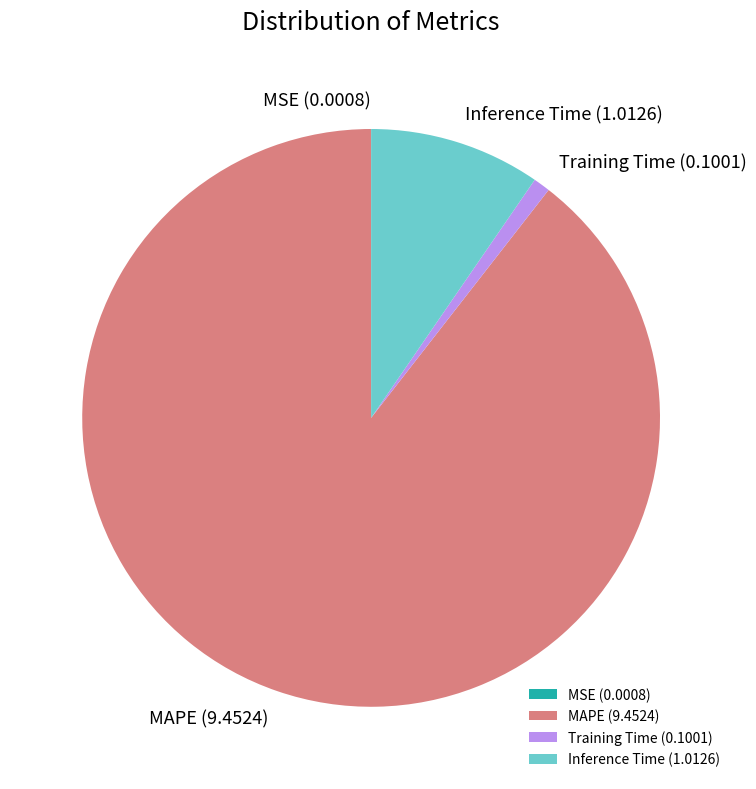

Does any single category account for the majority?

Yes